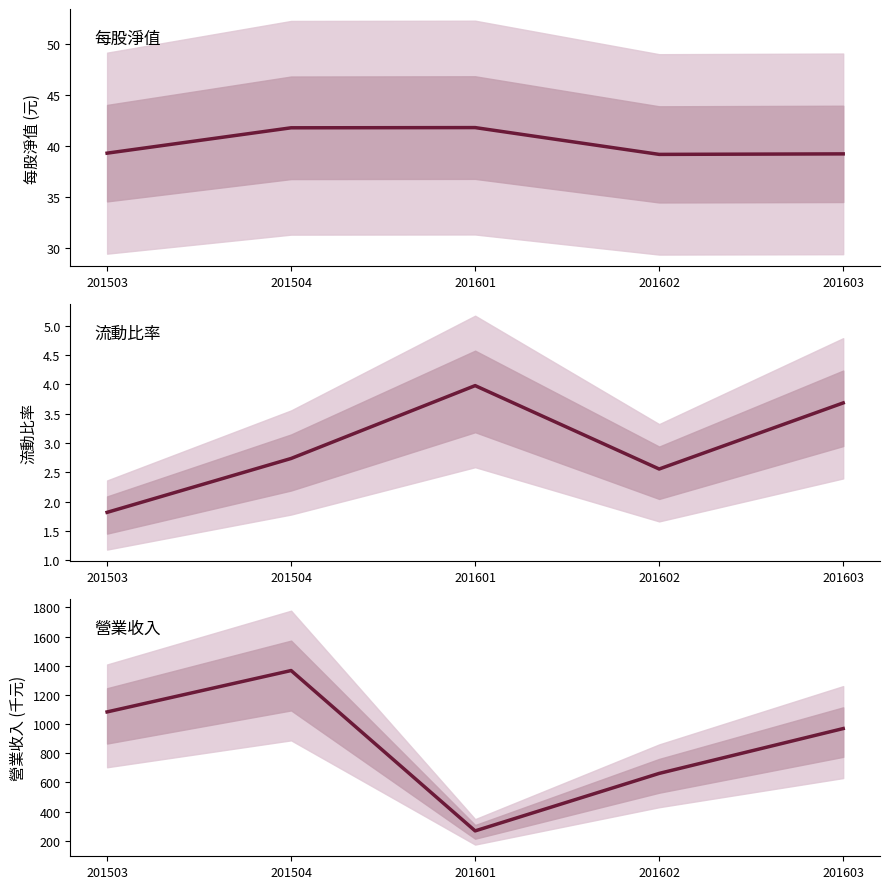

Rank the series at 201602 from highest to lowest value.

營業收入, 每股淨值, 流動比率